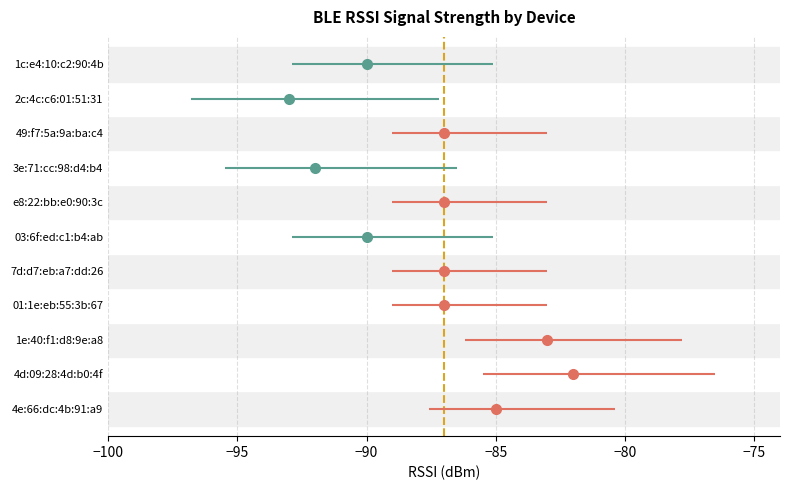

Rank the categories by value from highest to lowest.

4d:09:28:4d:b0:4f, 1e:40:f1:d8:9e:a8, 4e:66:dc:4b:91:a9, 01:1e:eb:55:3b:67, 7d:d7:eb:a7:dd:26, e8:22:bb:e0:90:3c, 49:f7:5a:9a:ba:c4, 03:6f:ed:c1:b4:ab, 1c:e4:10:c2:90:4b, 3e:71:cc:98:d4:b4, 2c:4c:c6:01:51:31